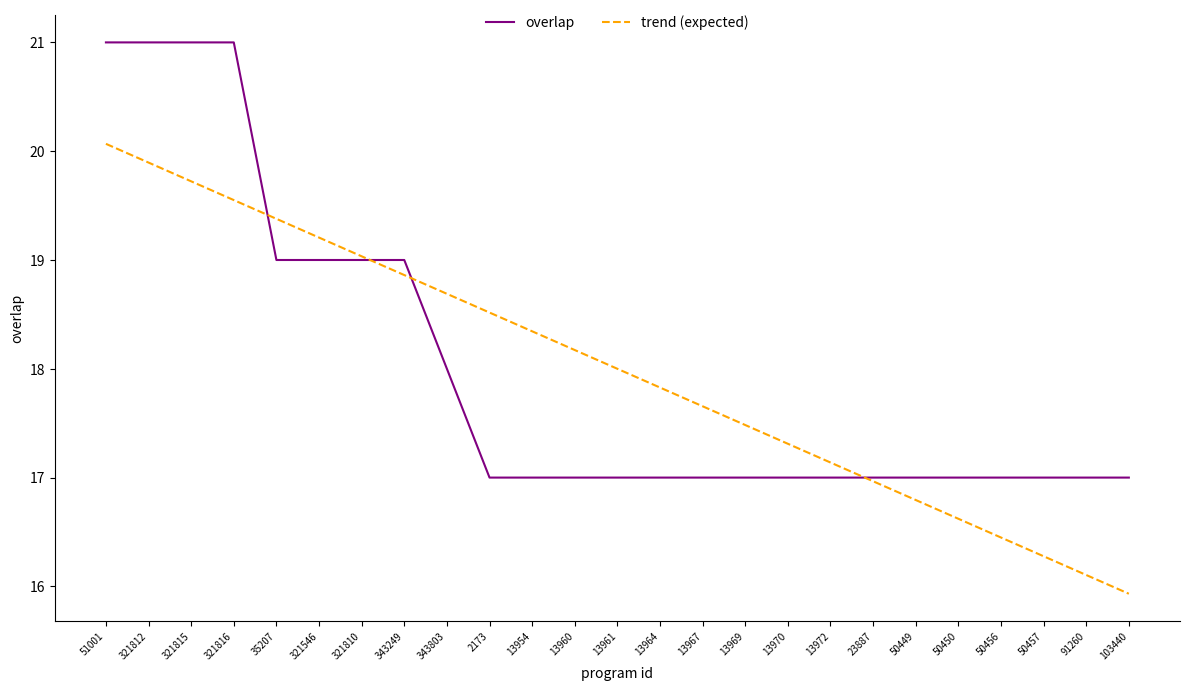

Reading left to right, what are all the values shown in this chart?

overlap: 51001=21.0	321812=21.0	321815=21.0	321816=21.0	35207=19.0	321546=19.0	321810=19.0	343249=19.0	343803=18.0	2173=17.0	13954=17.0	13960=17.0	13961=17.0	13964=17.0	13967=17.0	13969=17.0	13970=17.0	13972=17.0	23887=17.0	50449=17.0	50450=17.0	50456=17.0	50457=17.0	91260=17.0	103440=17.0
trend (expected): 51001=20.1	321812=19.9	321815=19.7	321816=19.6	35207=19.4	321546=19.2	321810=19.0	343249=18.9	343803=18.7	2173=18.5	13954=18.3	13960=18.2	13961=18.0	13964=17.8	13967=17.7	13969=17.5	13970=17.3	13972=17.1	23887=17.0	50449=16.8	50450=16.6	50456=16.4	50457=16.3	91260=16.1	103440=15.9